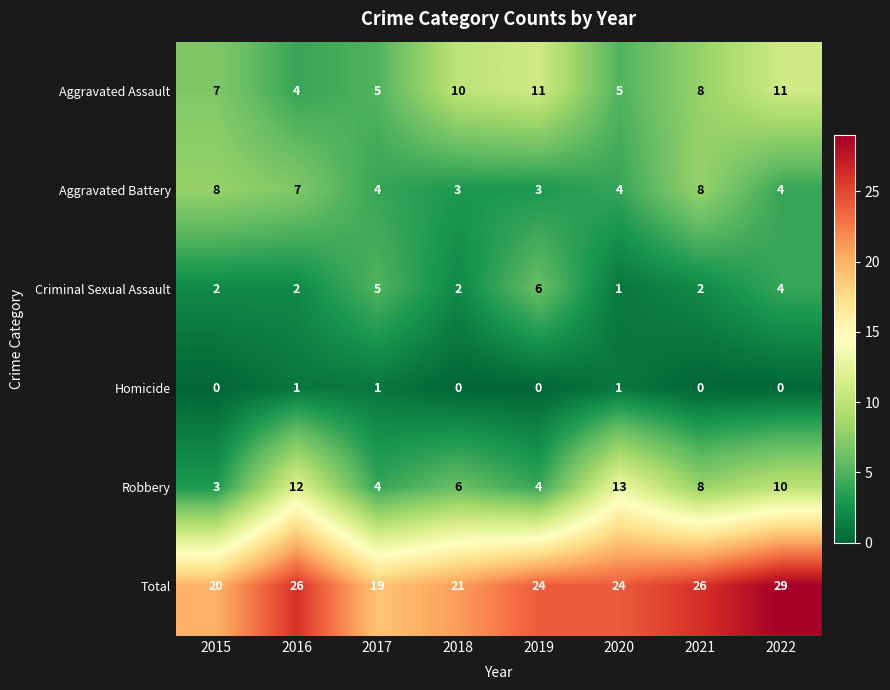

What is the total value across all series at 2015?

40